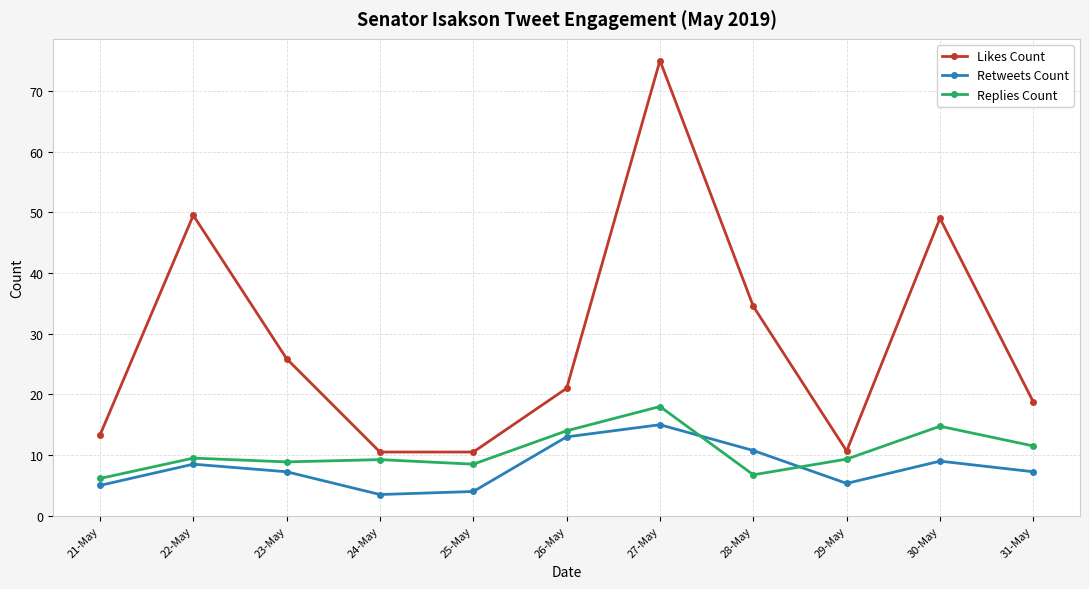

True or false: Likes Count has more than 0 interior local peaks.

True